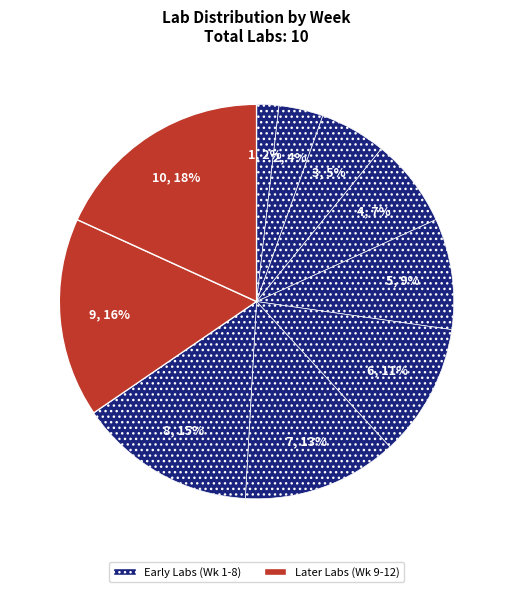

Count the number of slices in the pie.

10